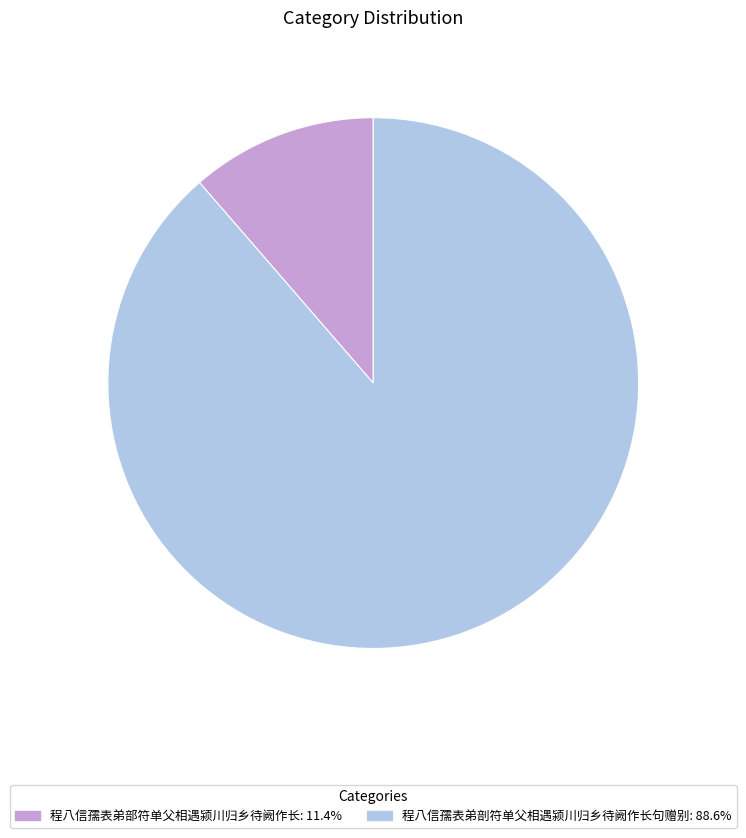

Combined, do 程八信孺表弟剖符单父相遇颍川归乡待阙作长句赠别 and 程八信孺表弟部符单父相遇颍川归乡待阙作长 account for over 50%?

Yes